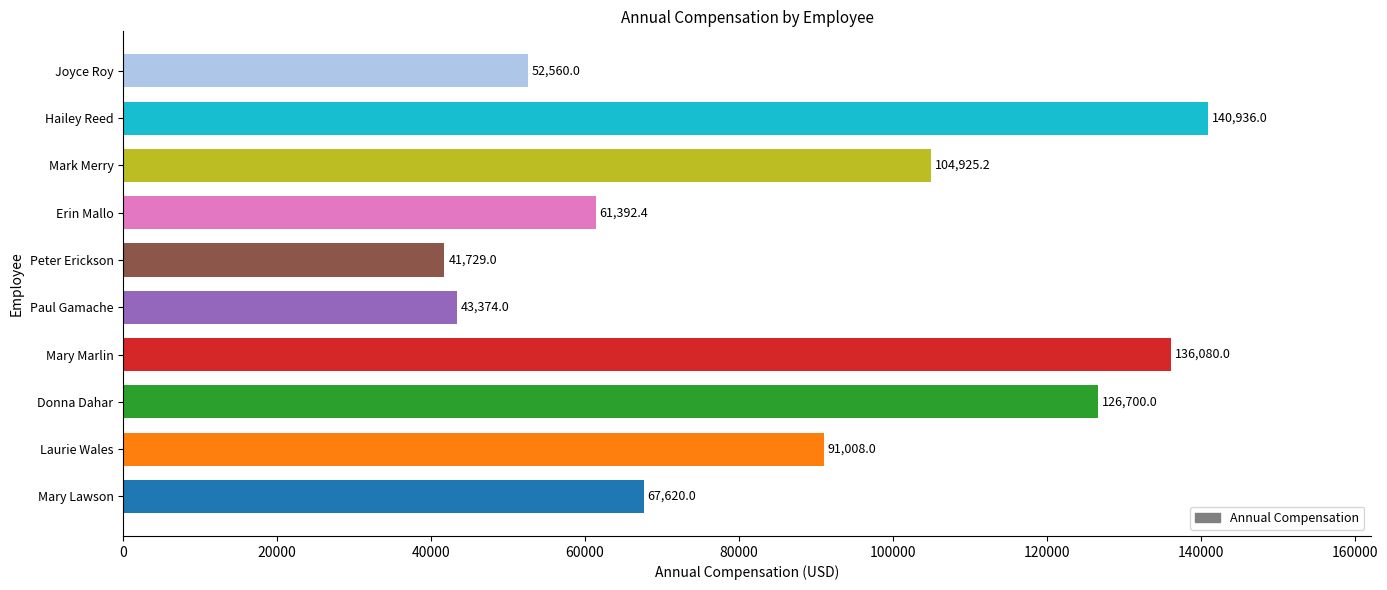

Read the value at Peter Erickson.

41729.0